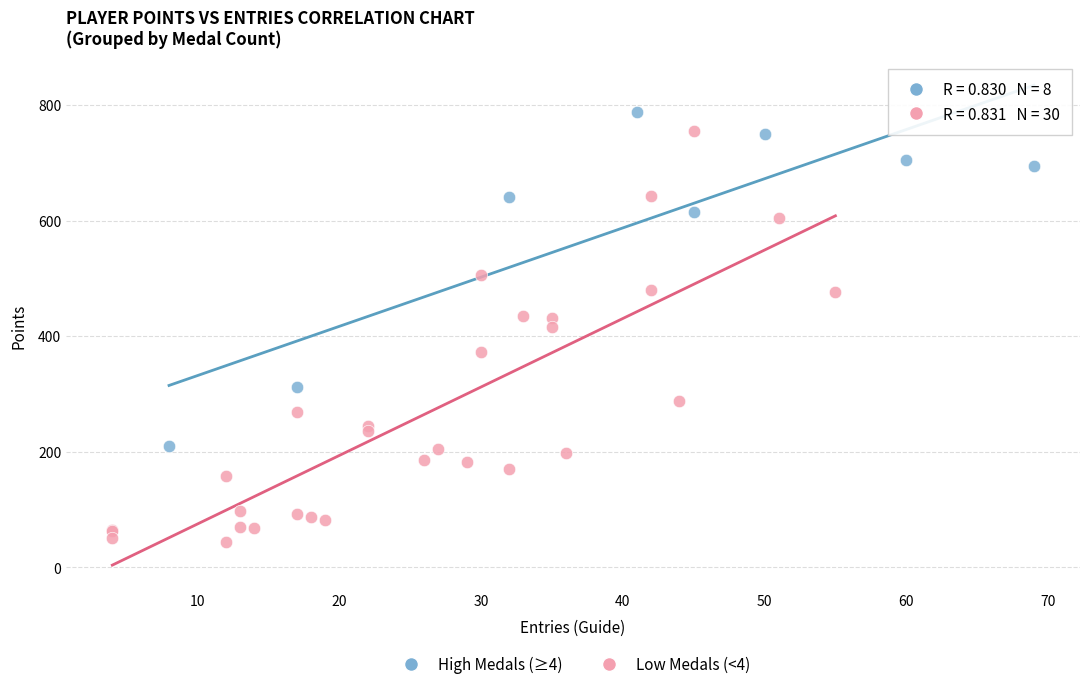

Which series reaches the minimum Y coordinate?

Low Medals (<4)